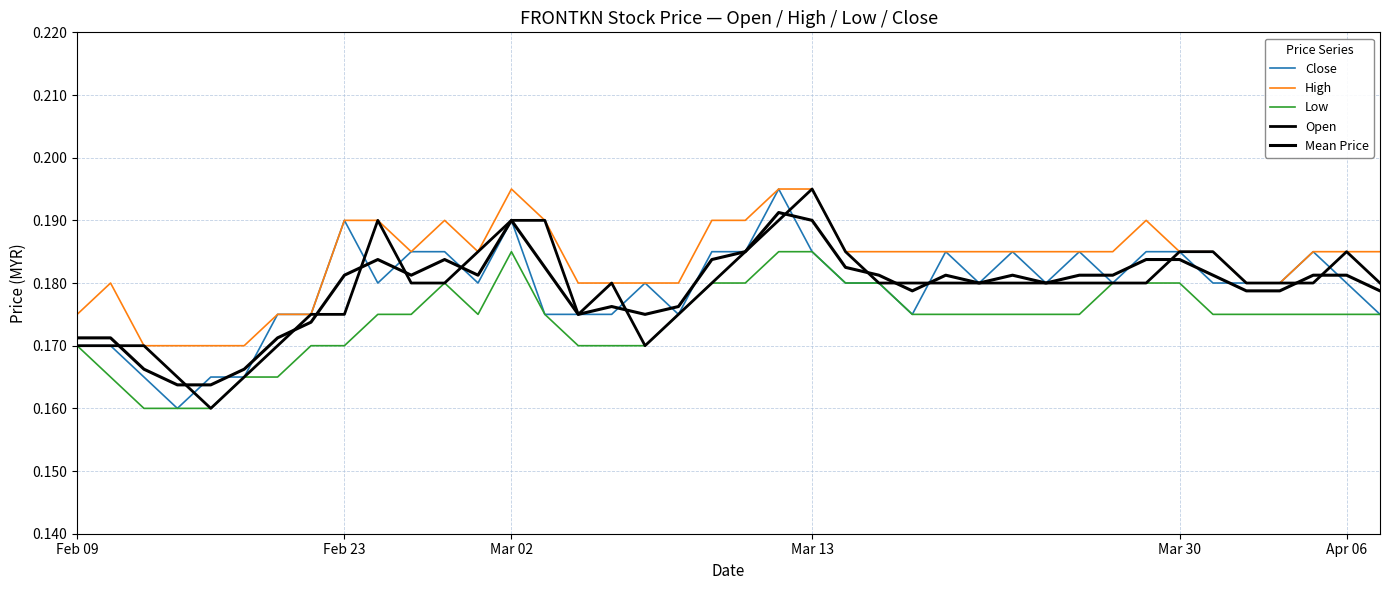

Does the chart display data point markers on the line(s)?

No